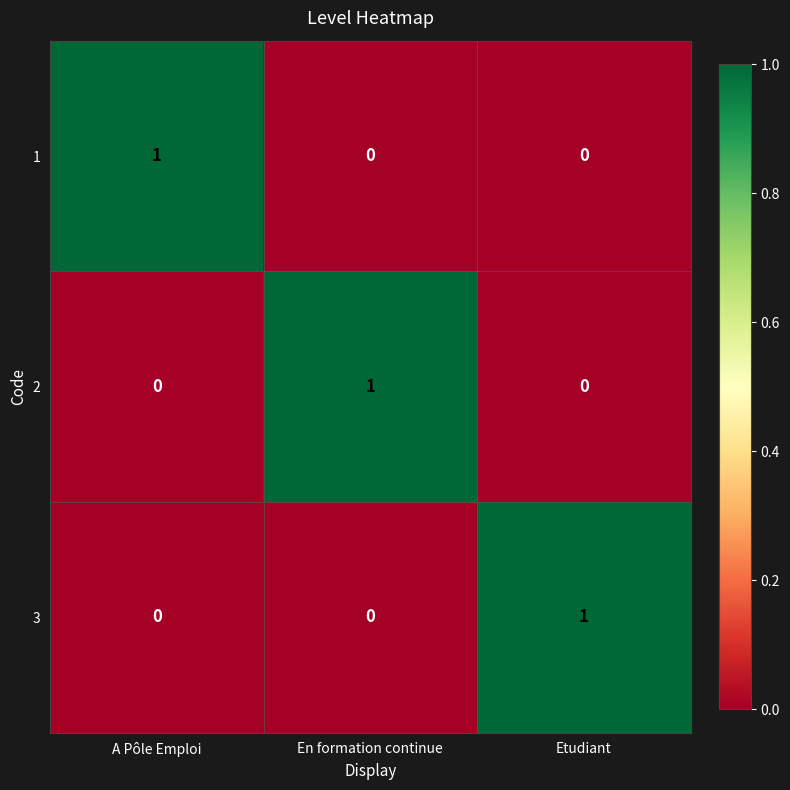

The value of 3 at A Pôle Emploi is 0. True or false?

True